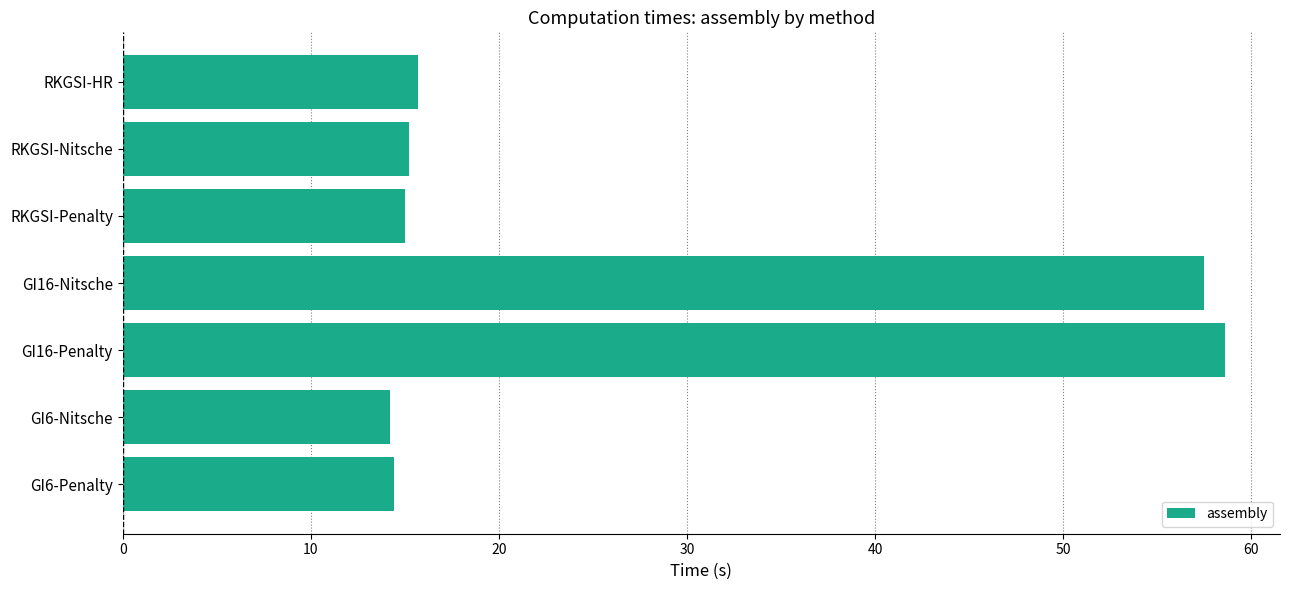

Between RKGSI-Penalty and GI16-Penalty, which is larger?

GI16-Penalty